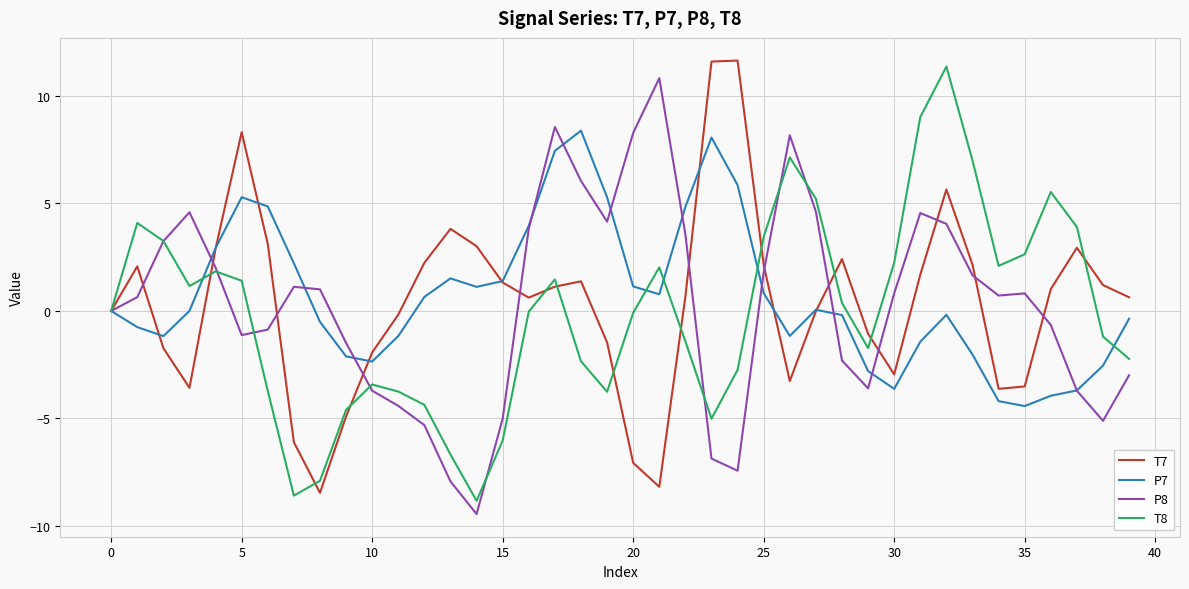

What is the lowest value of the P8 series?

-9.4